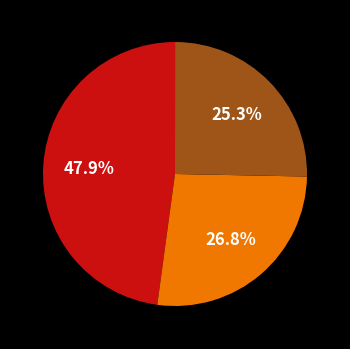

Does any single category account for the majority?

No